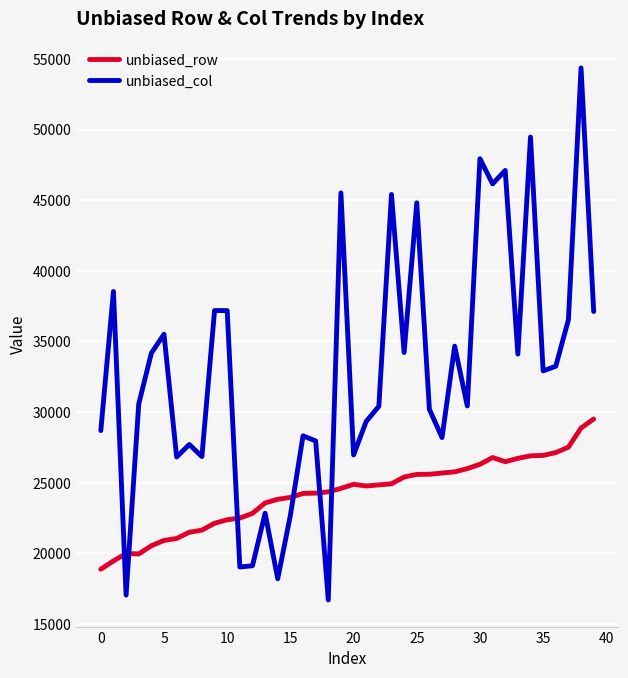

What is the lowest value of the unbiased_col series?

16701.5